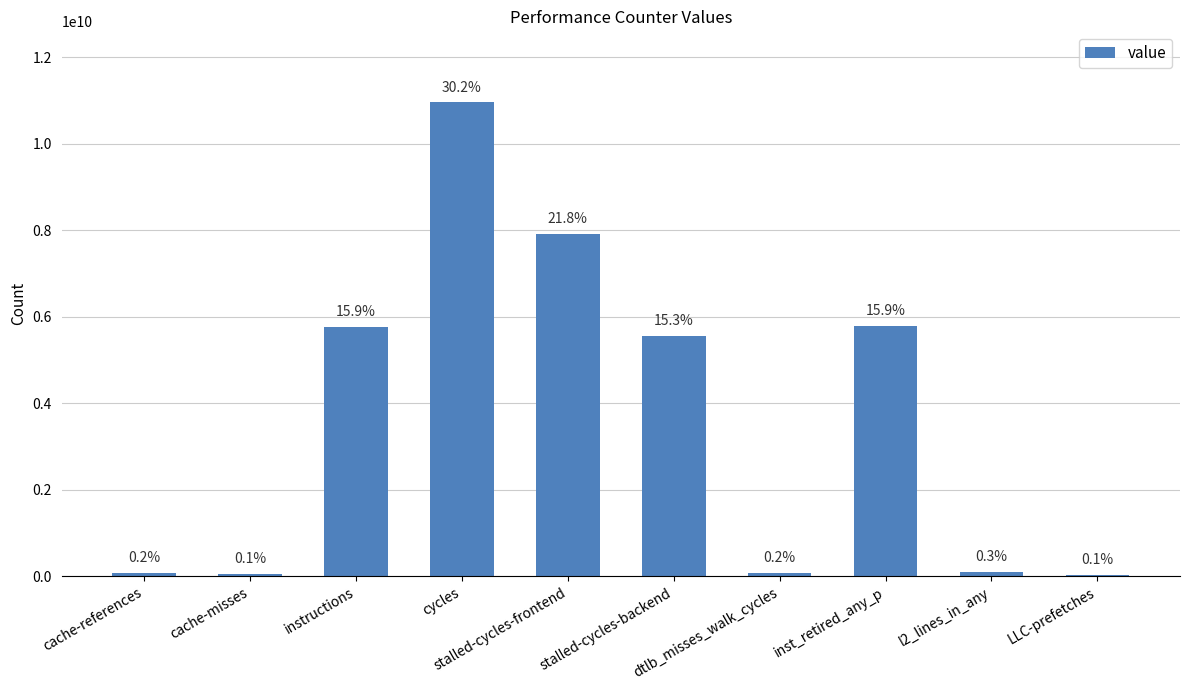

What is the difference between the second highest and second lowest values?

7860704399